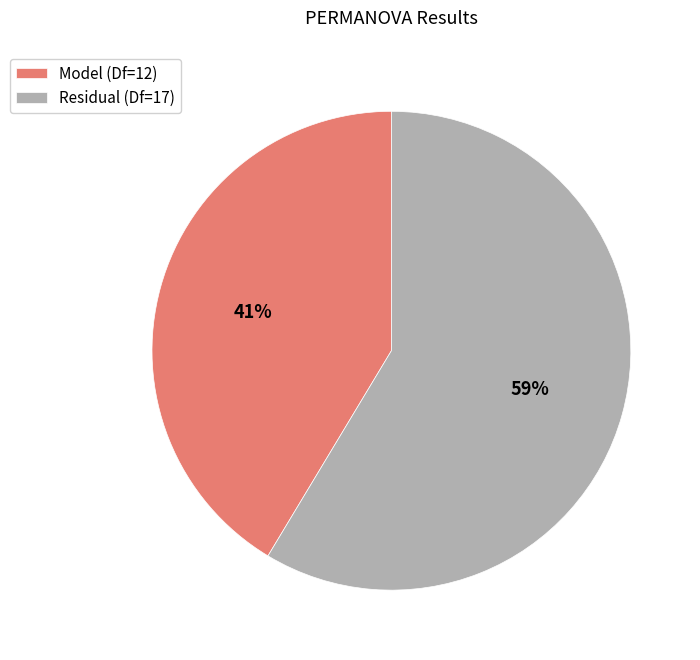

How many segments does this pie chart have?

2